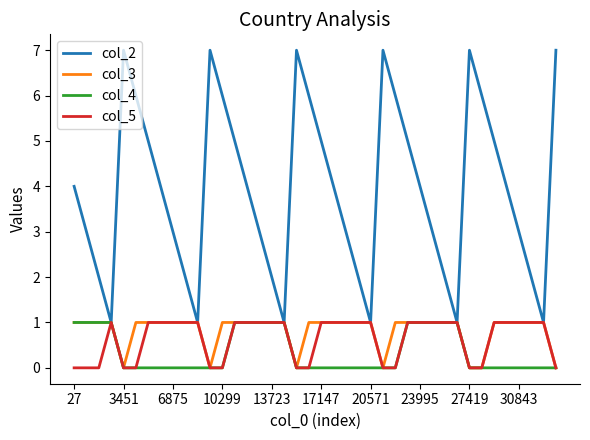

Which series has the largest range (max minus min)?

col_2